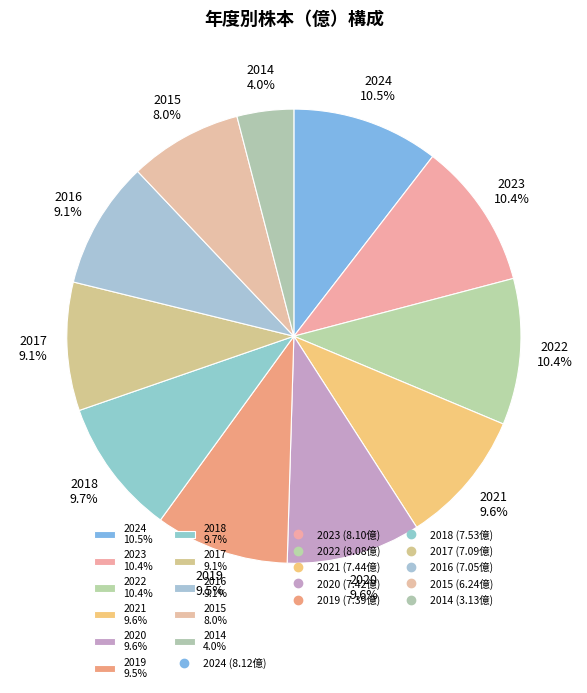

To the nearest percent, what is the average slice percentage?

9%